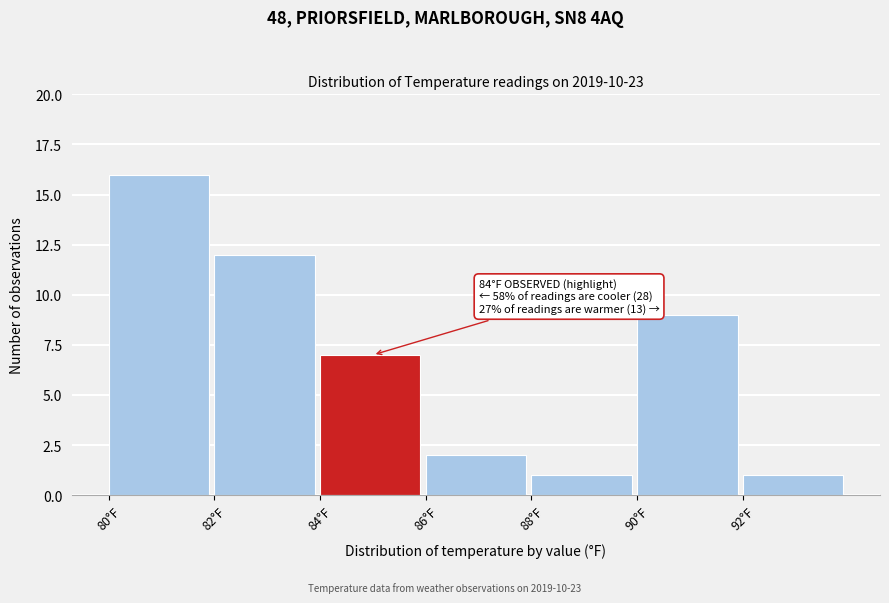

Over which range of the x-axis is the bar tallest?

80 to 82